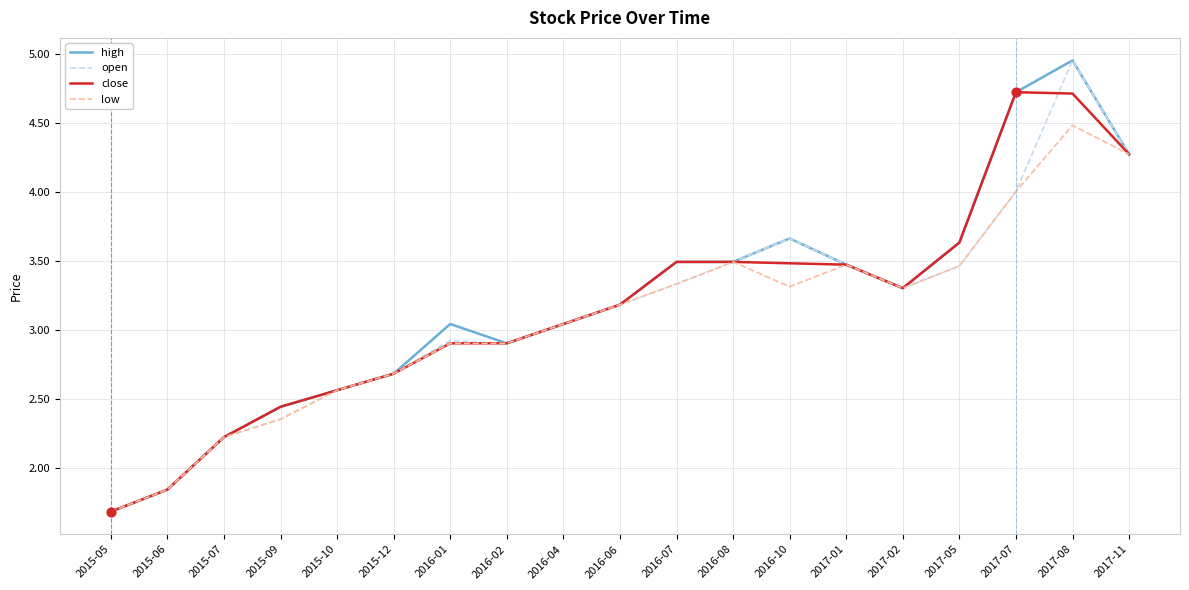

What is the total value across all series at 2015-07?

8.9